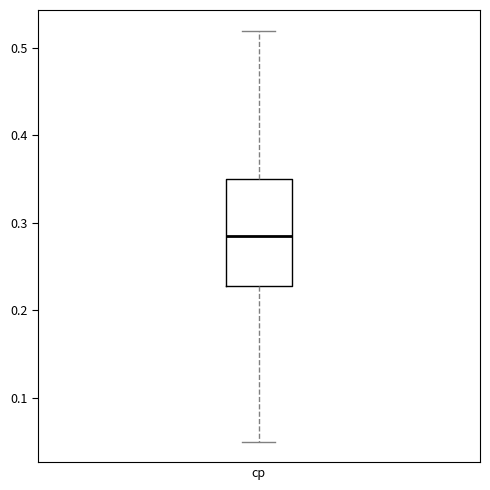

Read this box plot against the y-axis: the position of the median line, the range covered by the box, and the ends of both whiskers. The values are not printed on the chart, so give them approximately, as read against the axis.

median 0.29, box 0.23 to 0.35, whiskers 0.05 to 0.52